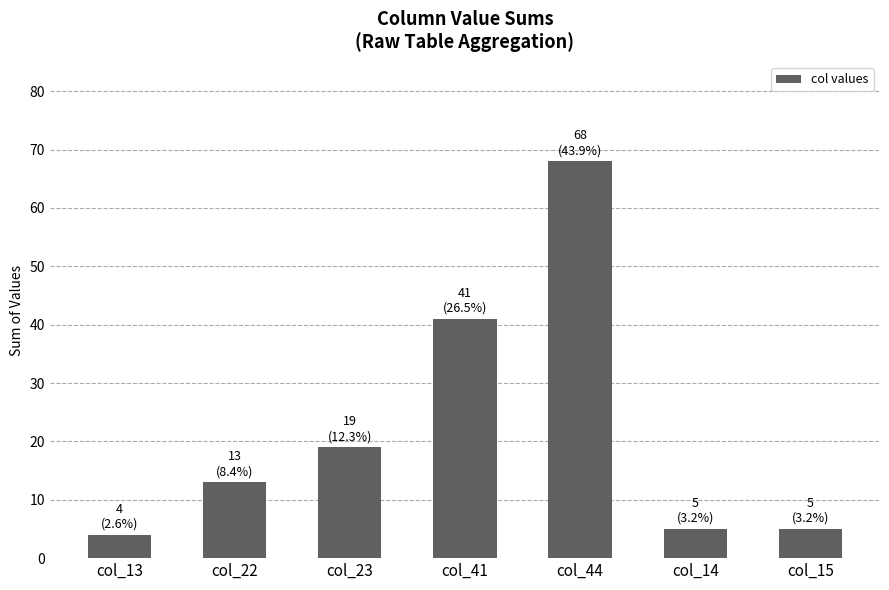

What is the average value?

22